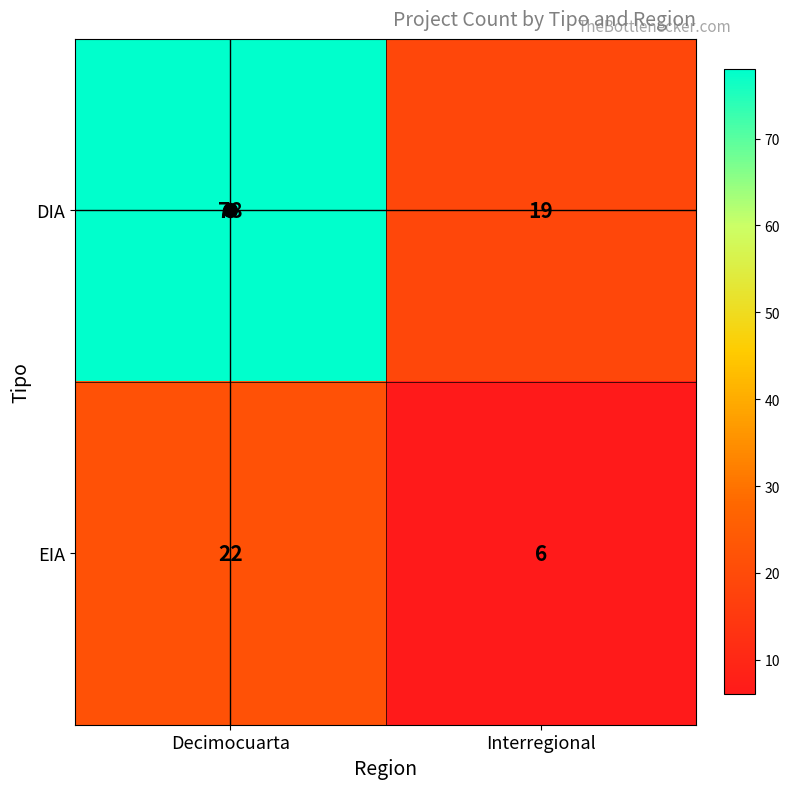

At which category does the chart reach its peak across all series?

Decimocuarta